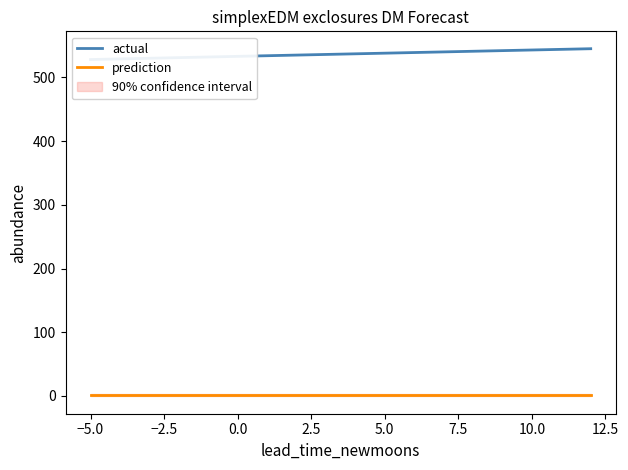

At how many categories does at least one series exceed 202?

18